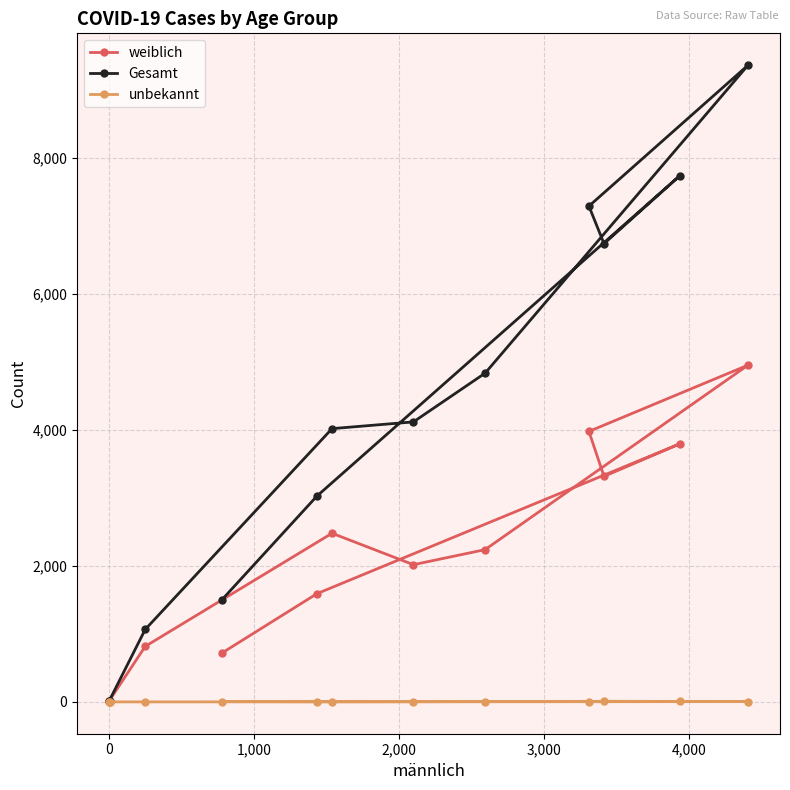

At how many categories does at least one series exceed 4107?

6